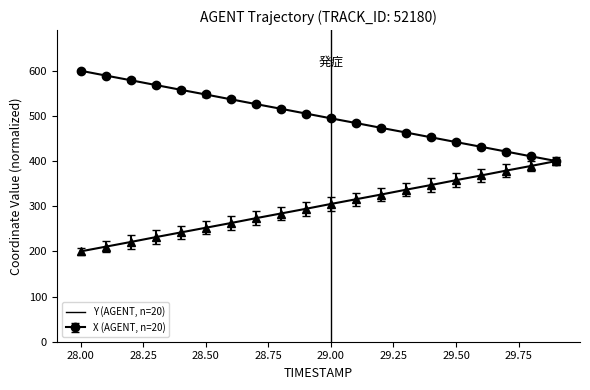

What is the smallest value displayed?

200.0